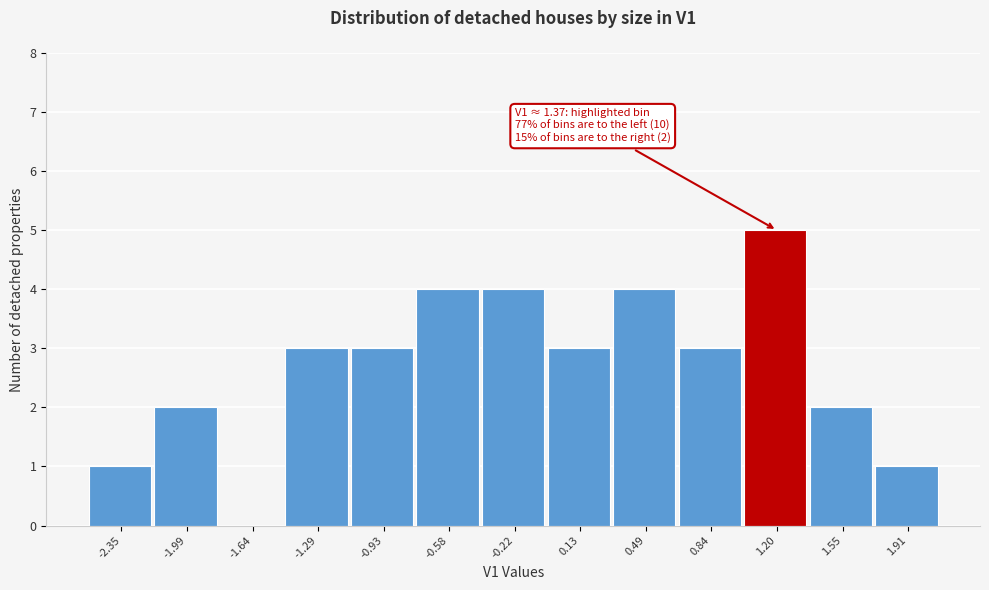

Reading left to right, list all the values displayed in this chart.

-2.35=1	-1.99=2	-1.64=0	-1.29=3	-0.93=3	-0.58=4	-0.22=4	0.13=3	0.49=4	0.84=3	1.20=5	1.55=2	1.91=1